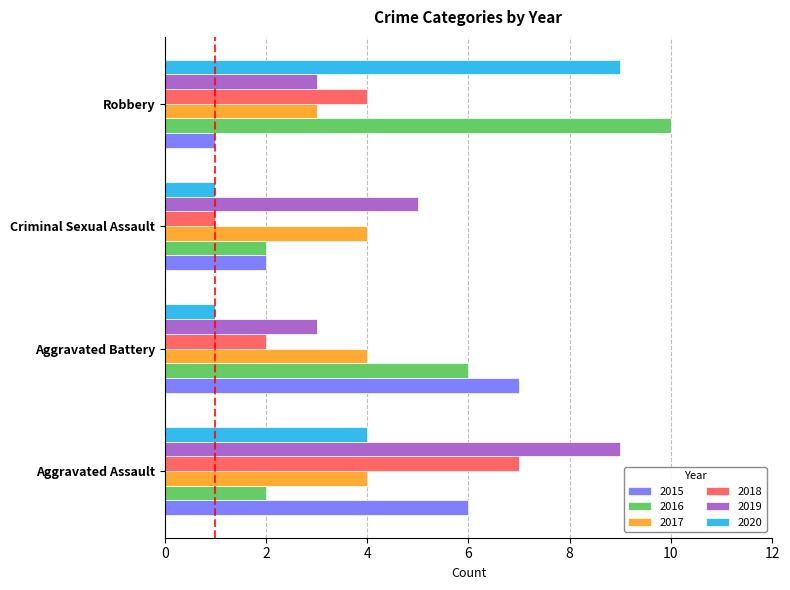

At which category is the sum across all series the highest?

Aggravated Assault